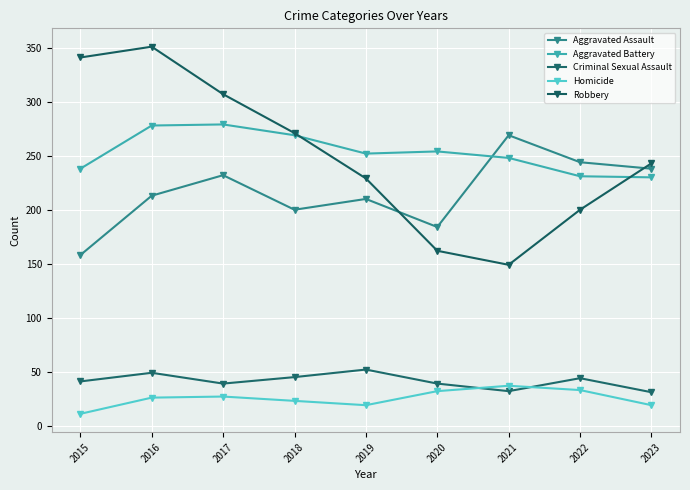

True or false: Homicide has more than 2 interior local peaks.

False